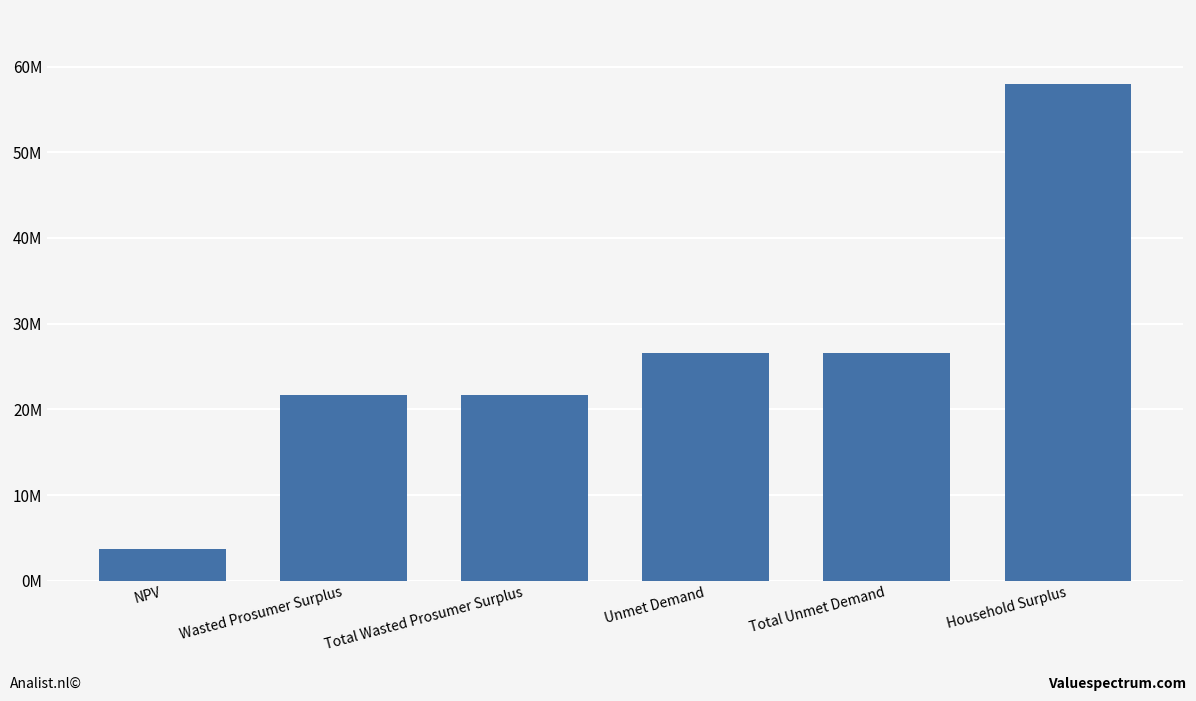

Are the bars horizontal?

No